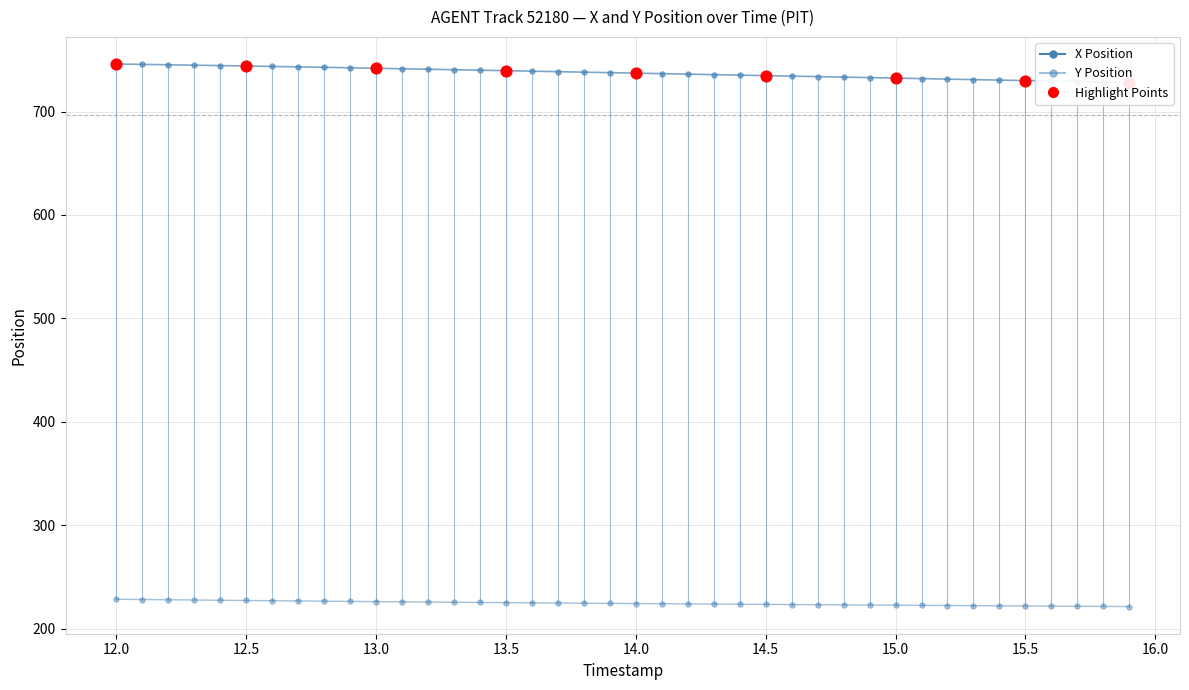

Is the value of X at 23 greater than the value of Y at 37?

Yes